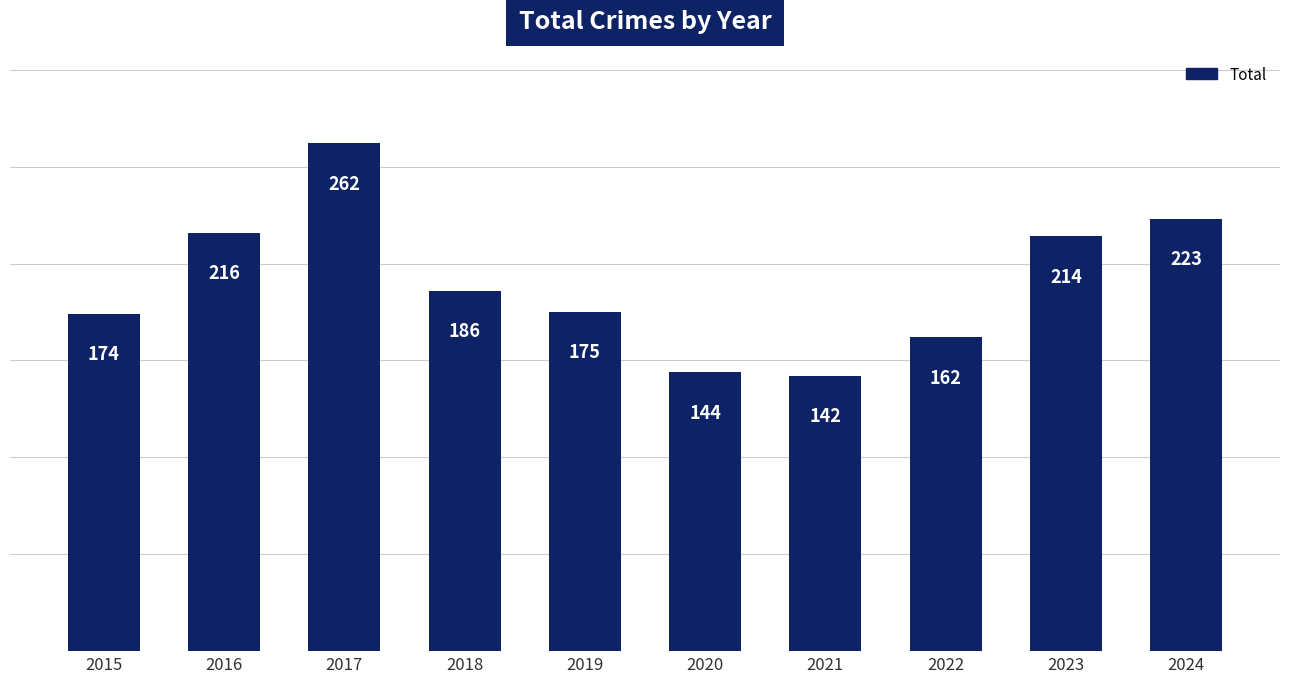

Rank the categories by value from lowest to highest.

2021, 2020, 2022, 2015, 2019, 2018, 2023, 2016, 2024, 2017